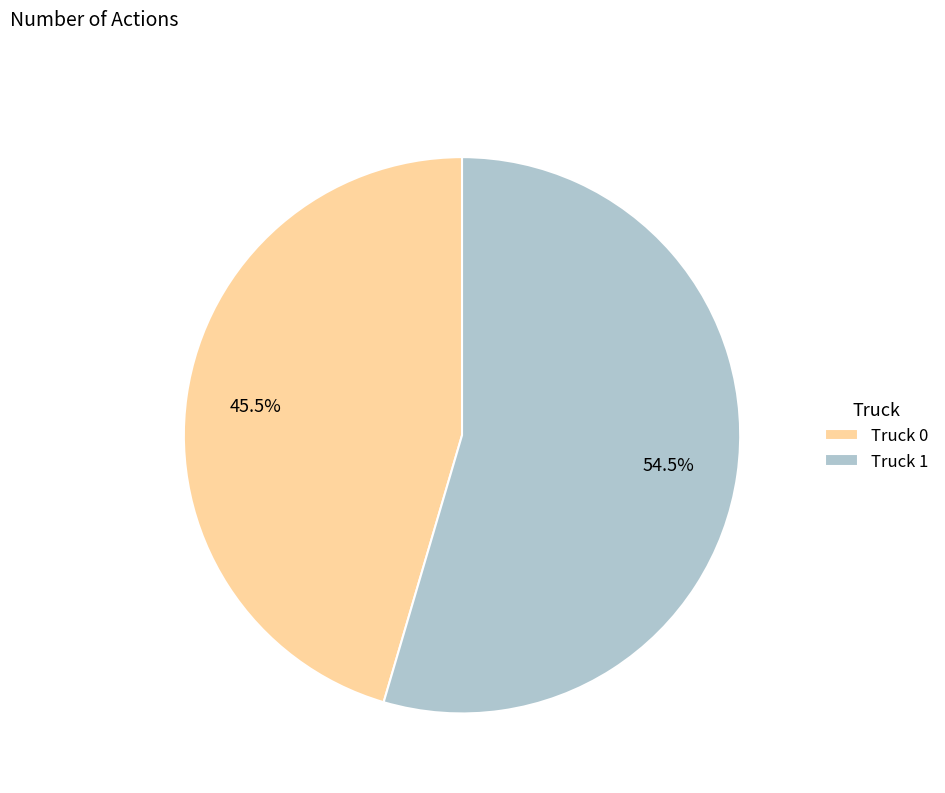

Between Truck 1 and Truck 0, which is larger?

Truck 1